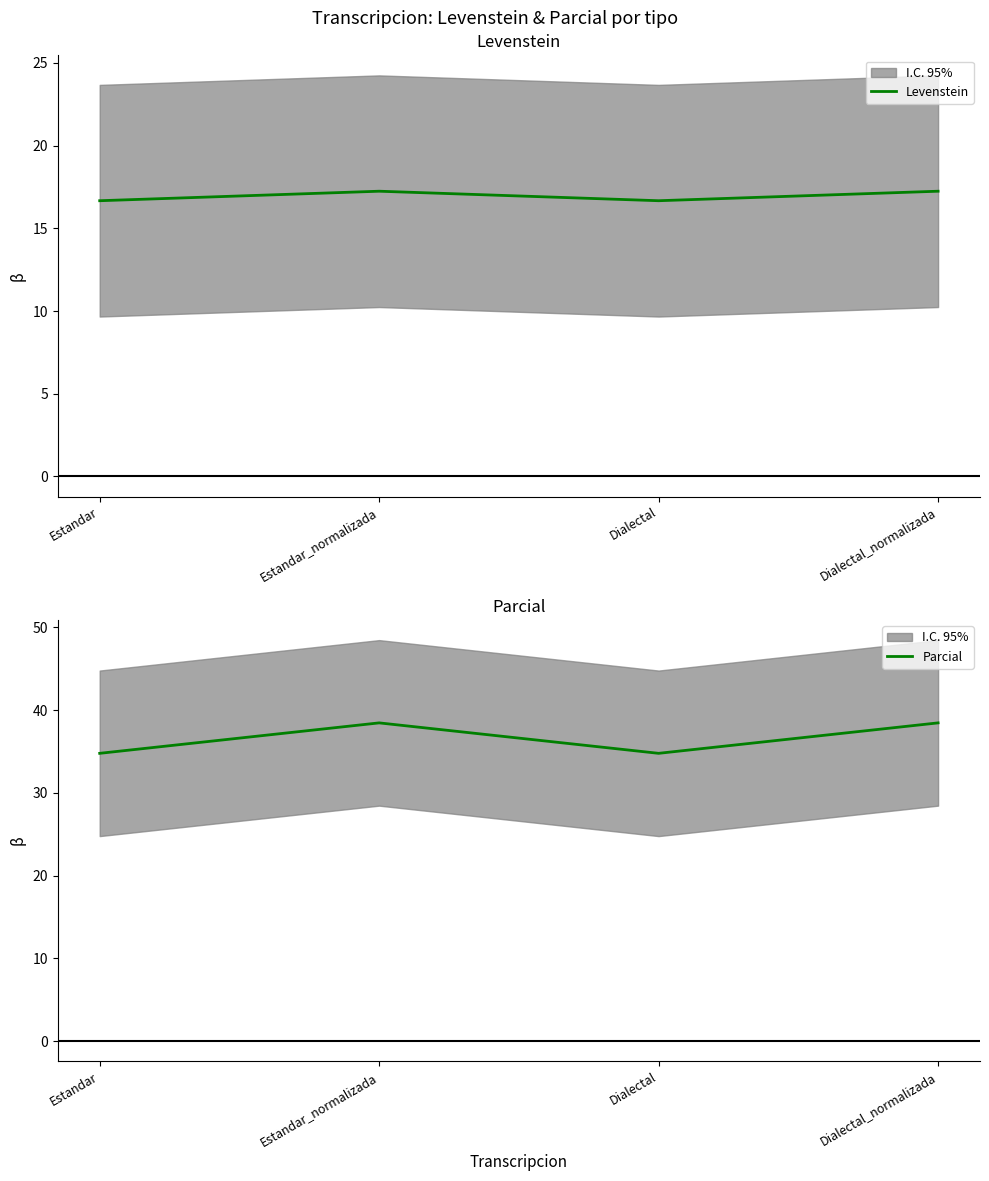

Which has a higher value, Estandar_normalizada or Dialectal?

Estandar_normalizada